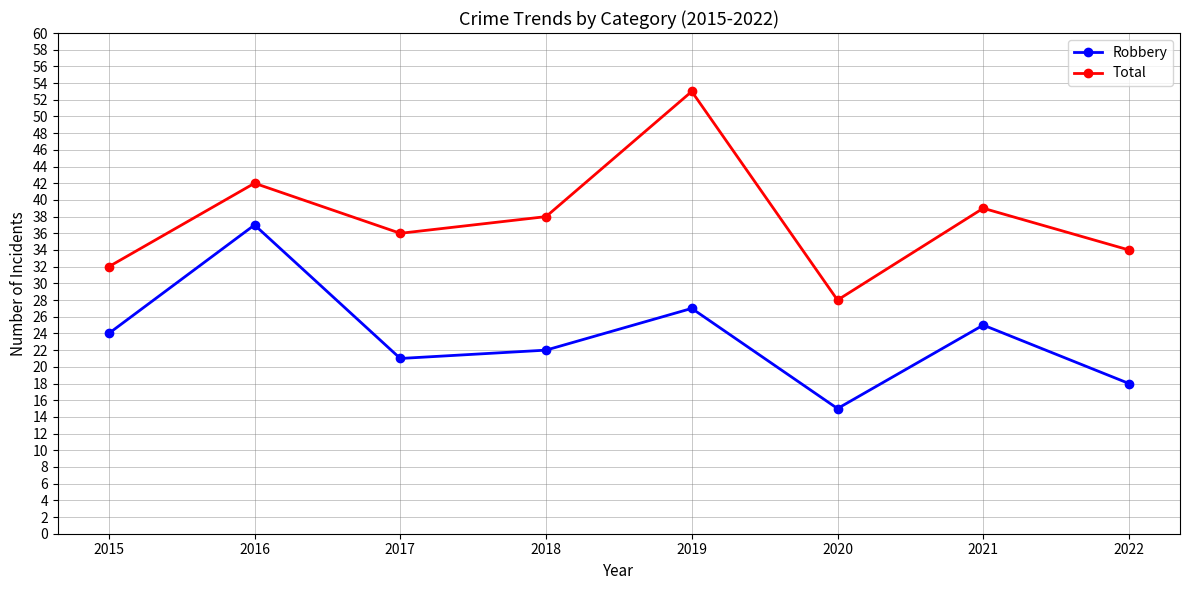

At which category does Robbery reach its first local peak?

2016